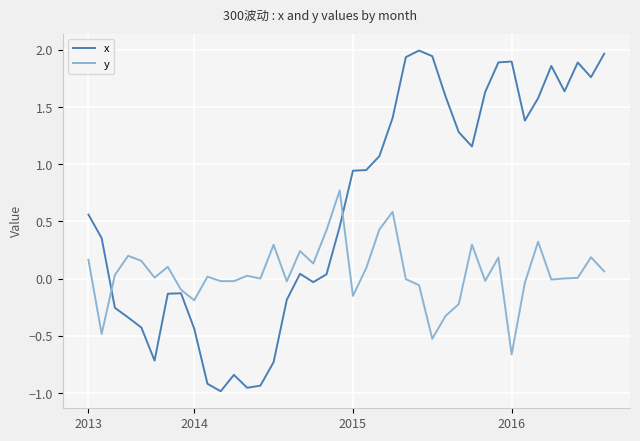

Rank the series by their average value, from highest to lowest.

x, y